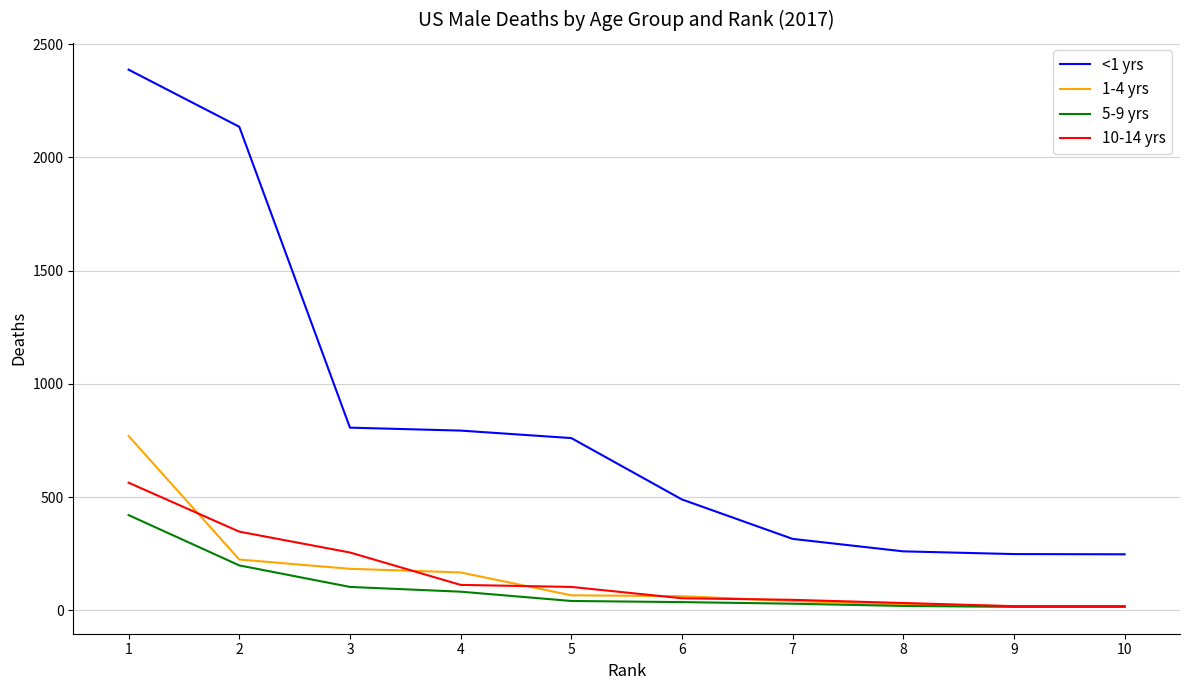

What is the sum of the <1 yrs values at 8 and 6?

751